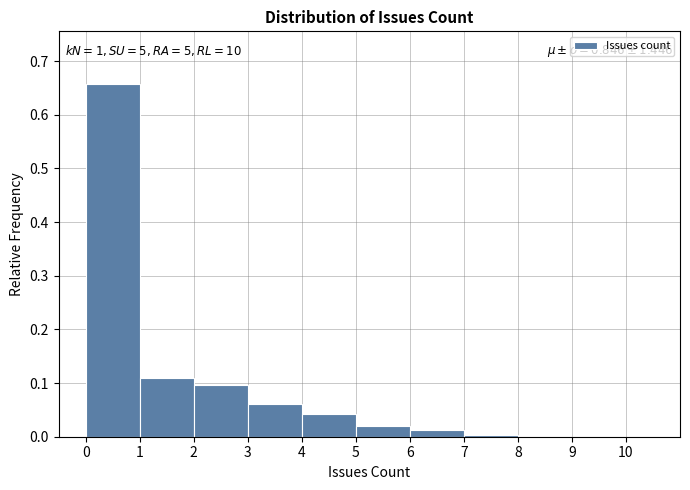

Which range on the x-axis has the tallest bar?

0 to 1